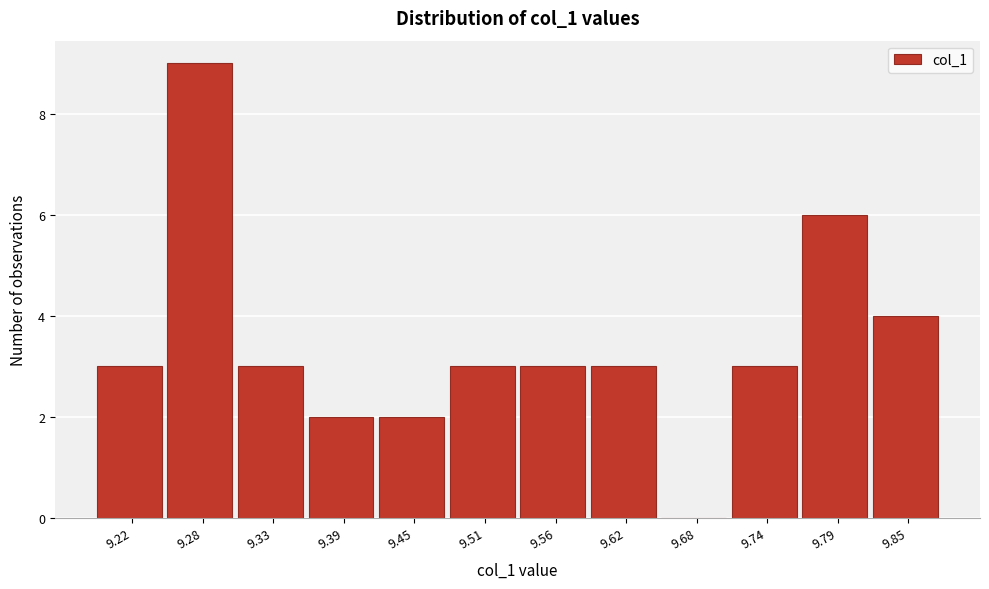

Reading left to right, transcribe all the data shown in this chart.

9.22=3	9.28=9	9.33=3	9.39=2	9.45=2	9.51=3	9.56=3	9.62=3	9.68=0	9.74=3	9.79=6	9.85=4